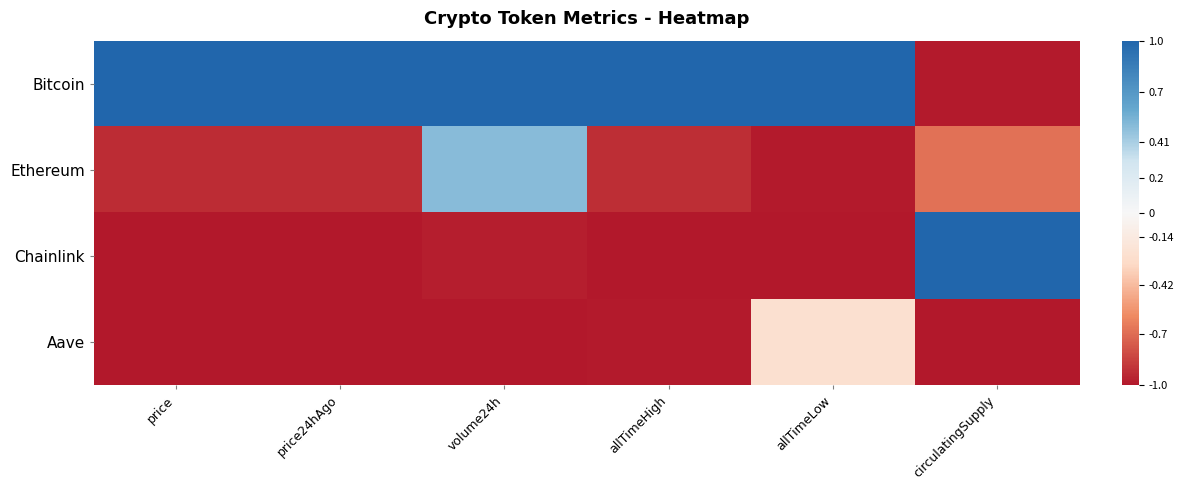

Reading right to left, list all the values displayed in this chart.

Bitcoin: circulatingSupply=-1.0	allTimeLow=1.0	allTimeHigh=1.0	volume24h=1.0	price24hAgo=1.0	price=1.0
Ethereum: circulatingSupply=-0.7	allTimeLow=-1.0	allTimeHigh=-0.9	volume24h=0.5	price24hAgo=-0.9	price=-0.9
Chainlink: circulatingSupply=1.0	allTimeLow=-1.0	allTimeHigh=-1.0	volume24h=-1.0	price24hAgo=-1.0	price=-1.0
Aave: circulatingSupply=-1.0	allTimeLow=-0.2	allTimeHigh=-1.0	volume24h=-1.0	price24hAgo=-1.0	price=-1.0